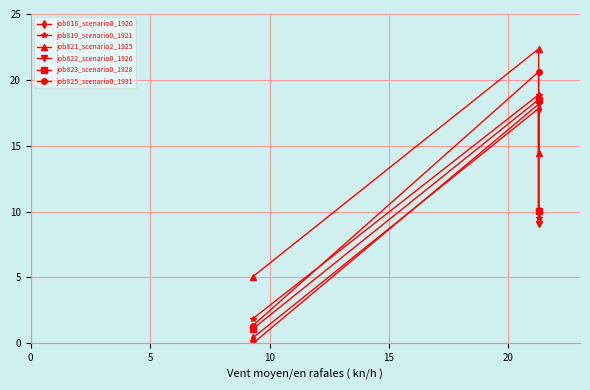

Read the job819_scenario0_1921 value at 0.

1.9